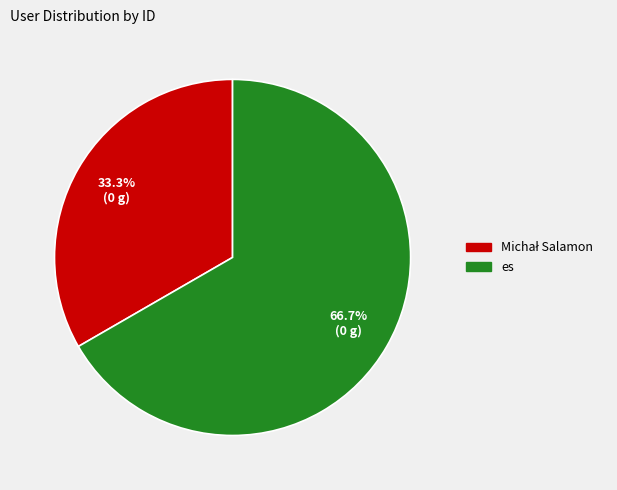

Does es account for over 50% of the chart?

Yes